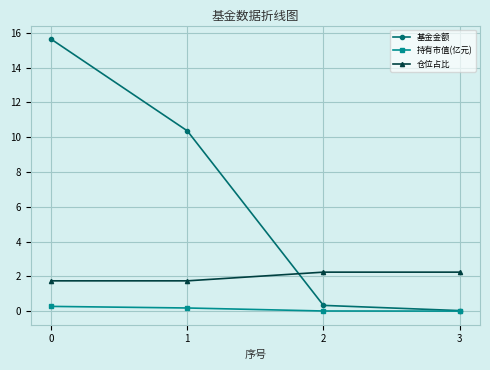

Does the chart have visible grid lines?

Yes